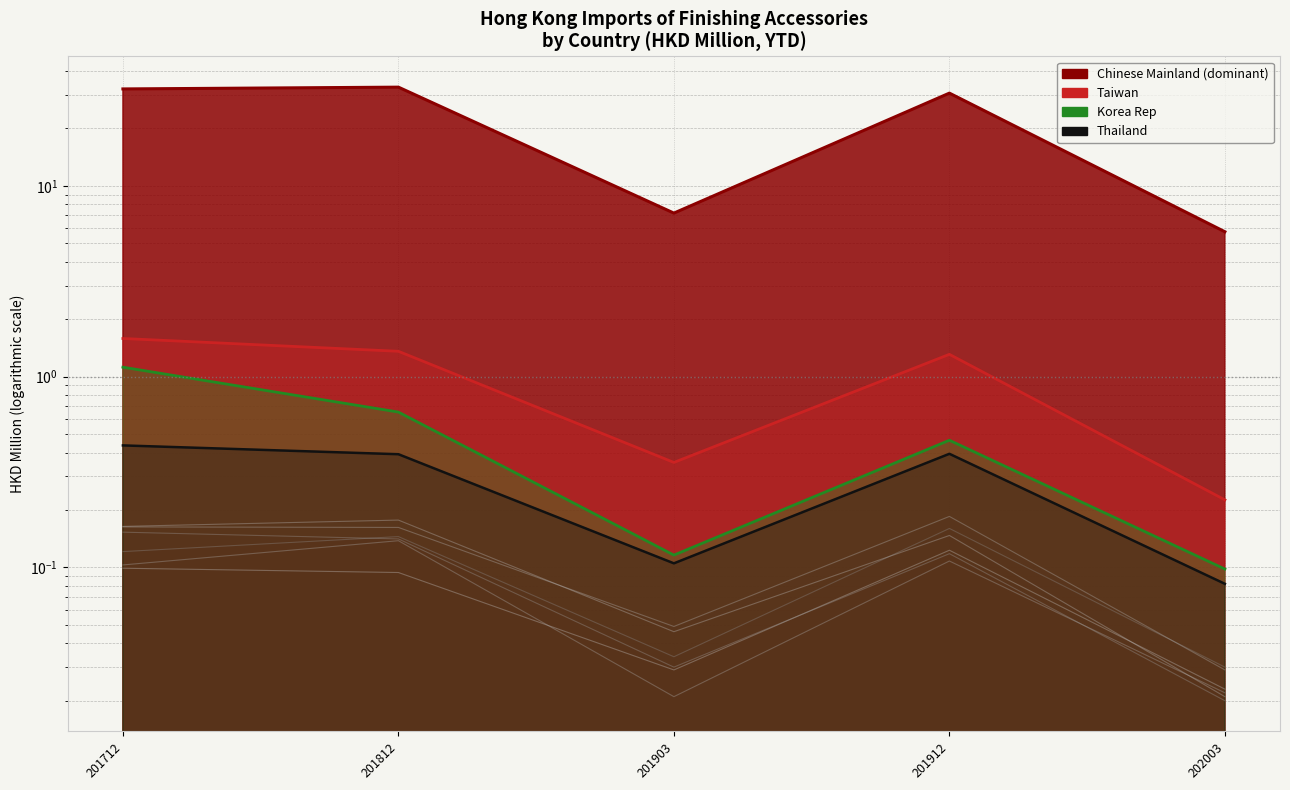

Between 201903 and 201712, which is larger?

201712